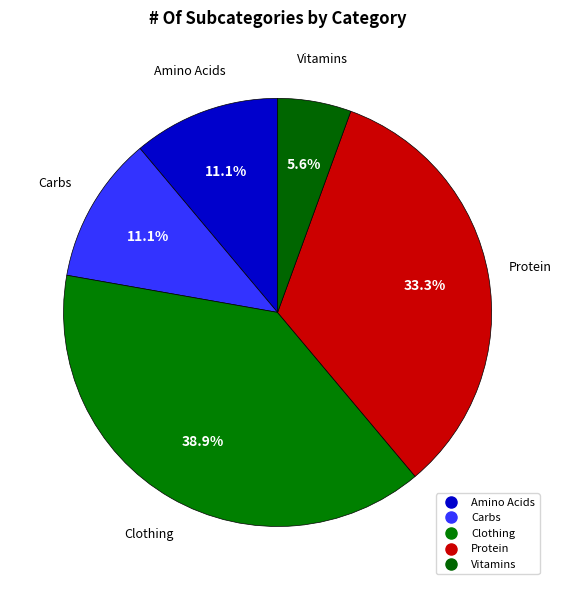

How many segments does this pie chart have?

5